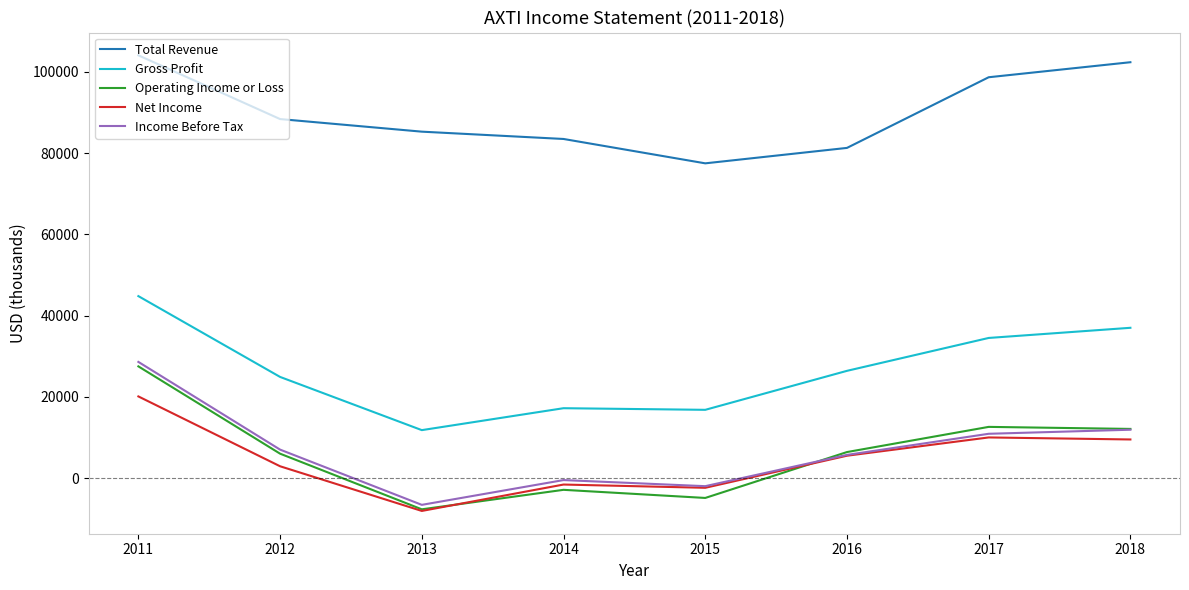

True or false: Total Revenue and Operating Income or Loss cross at least once.

False